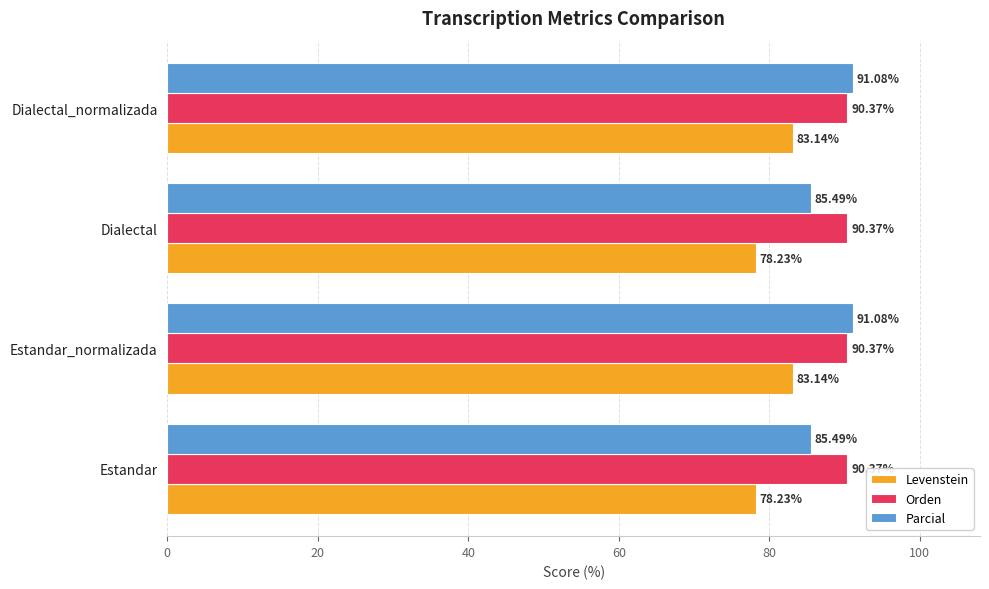

Which series changed the most between Estandar and Dialectal_normalizada?

Parcial